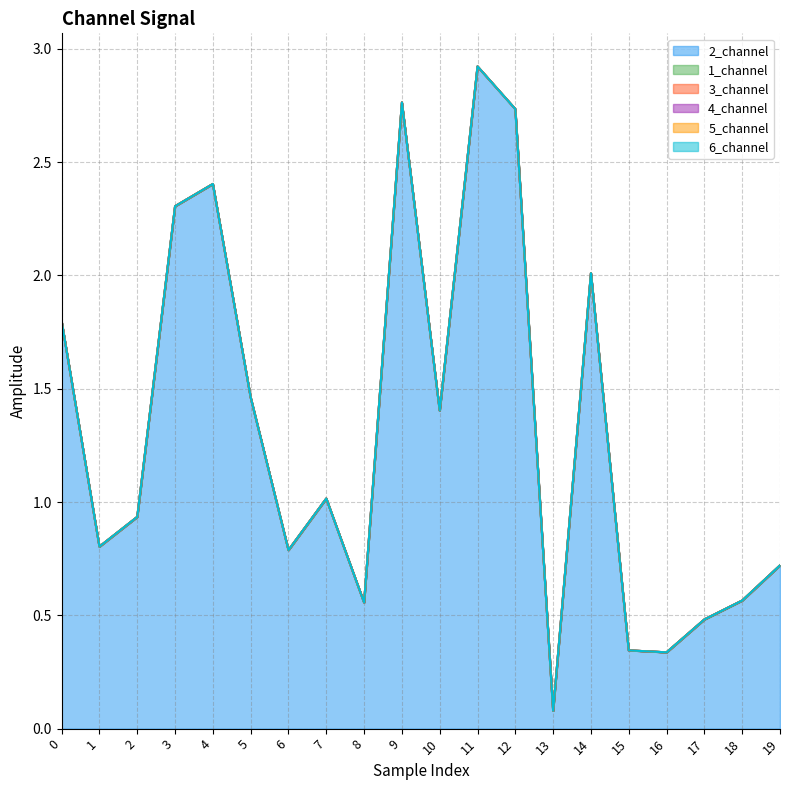

Reading right to left, list all the values displayed in this chart.

2_channel: 0.7	0.6	0.5	0.3	0.3	2.0	0.1	2.7	2.9	1.4	2.8	0.6	1.0	0.8	1.5	2.4	2.3	0.9	0.8	1.8
1_channel: 0.0	0.0	0.0	0.0	0.0	0.0	0.0	0.0	0.0	0.0	0.0	0.0	0.0	0.0	0.0	0.0	0.0	0.0	0.0	0.0
3_channel: 0.0	0.0	0.0	0.0	0.0	0.0	0.0	0.0	0.0	0.0	0.0	0.0	0.0	0.0	0.0	0.0	0.0	0.0	0.0	0.0
4_channel: 0.0	0.0	0.0	0.0	0.0	0.0	0.0	0.0	0.0	0.0	0.0	0.0	0.0	0.0	0.0	0.0	0.0	0.0	0.0	0.0
5_channel: 0.0	0.0	0.0	0.0	0.0	0.0	0.0	0.0	0.0	0.0	0.0	0.0	0.0	0.0	0.0	0.0	0.0	0.0	0.0	0.0
6_channel: 0.0	0.0	0.0	0.0	0.0	0.0	0.0	0.0	0.0	0.0	0.0	0.0	0.0	0.0	0.0	0.0	0.0	0.0	0.0	0.0